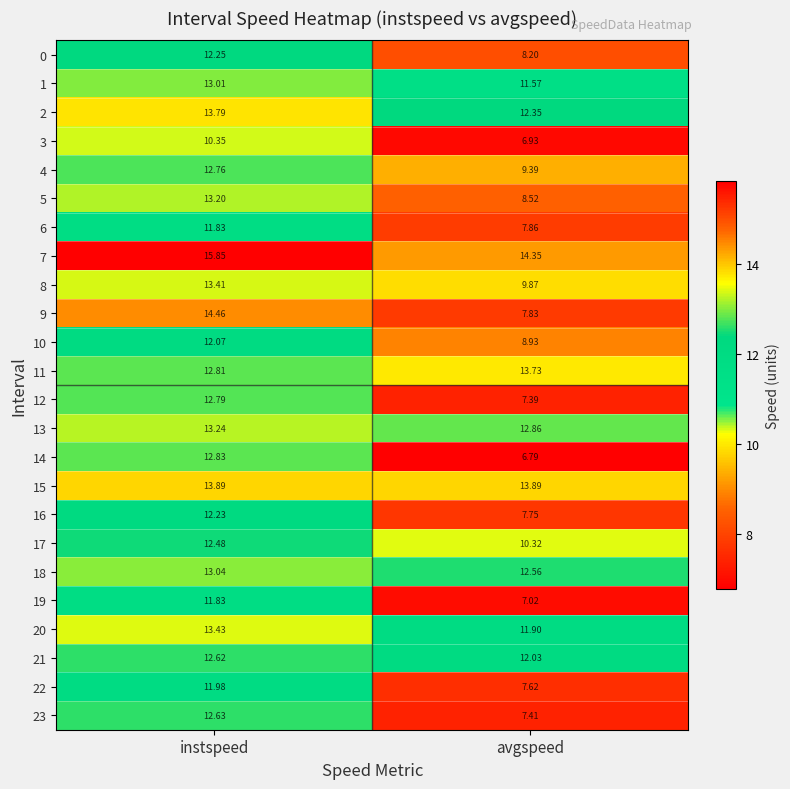

At which category is the sum across all series the highest?

instspeed